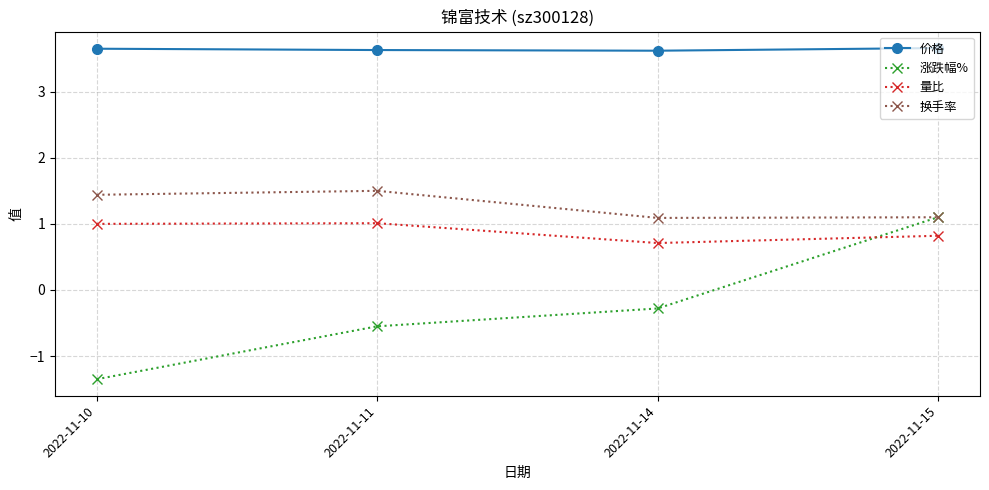

What is the maximum value shown in the chart?

3.7